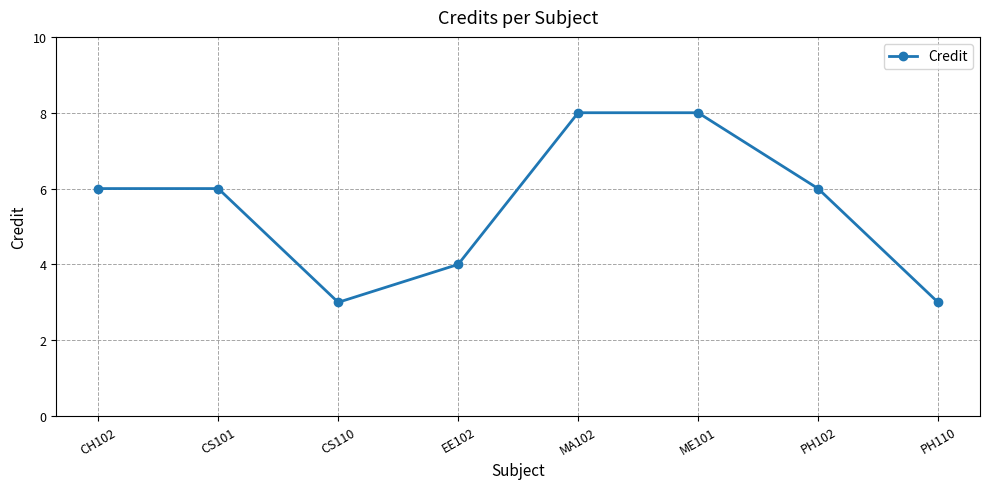

Where is the first local minimum?

CS110